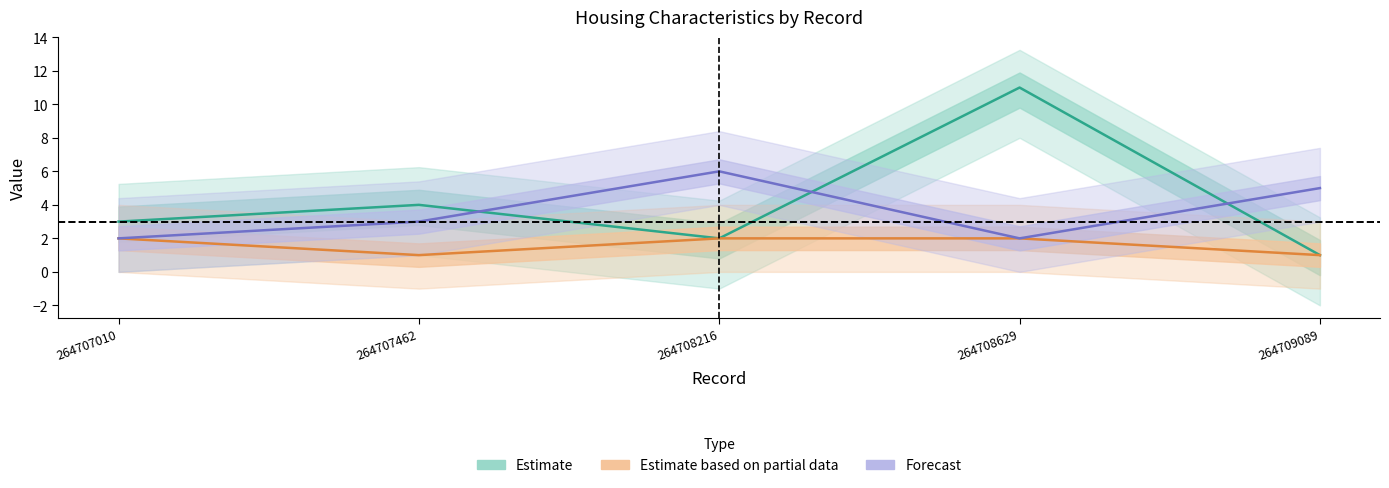

What is the sum of all Dormitorios values?

21